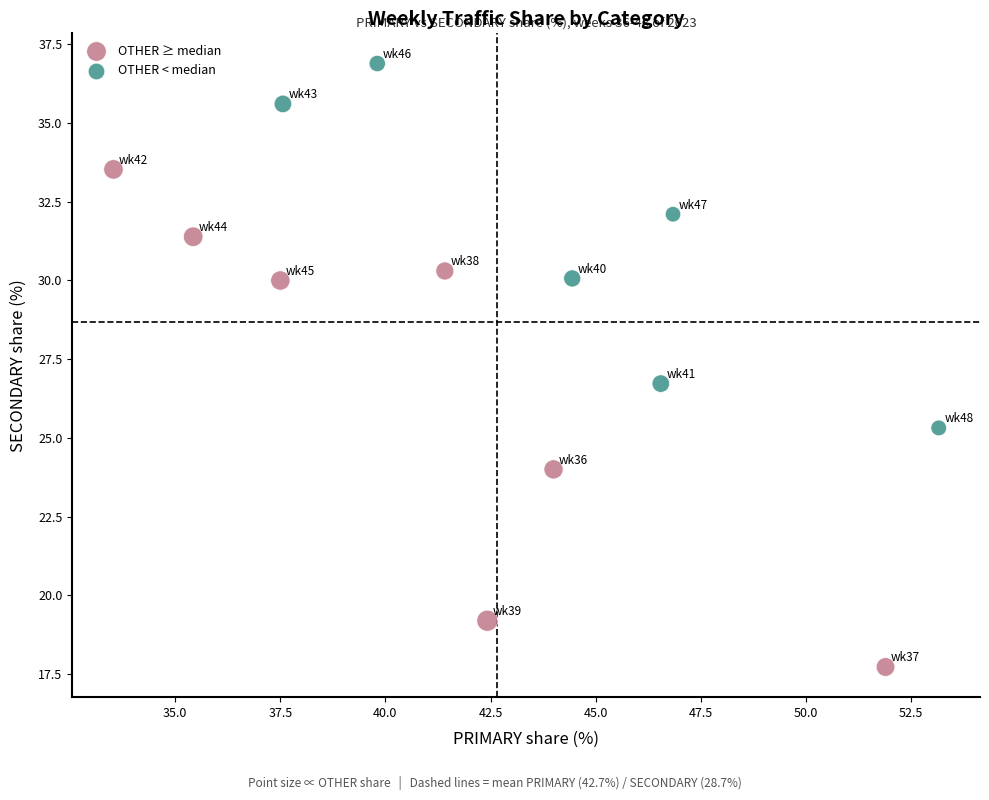

Which series has the largest Y range (max minus min)?

OTHER ≥ median